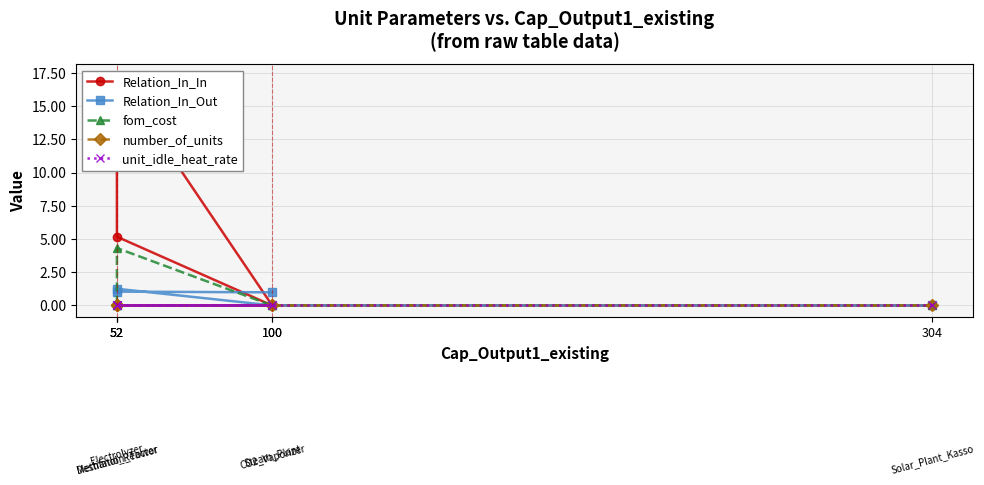

How many lines are shown in the chart?

5